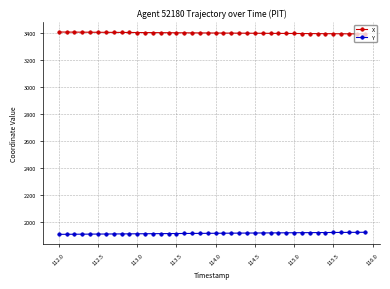

What is the sum of all Y values?

76549.2